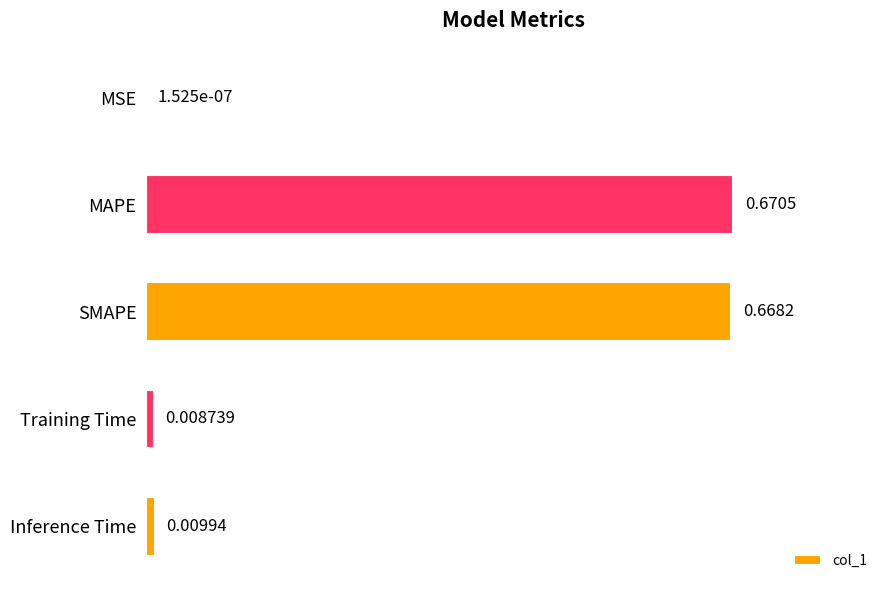

What is the sum of the values at SMAPE and MAPE?

1.3